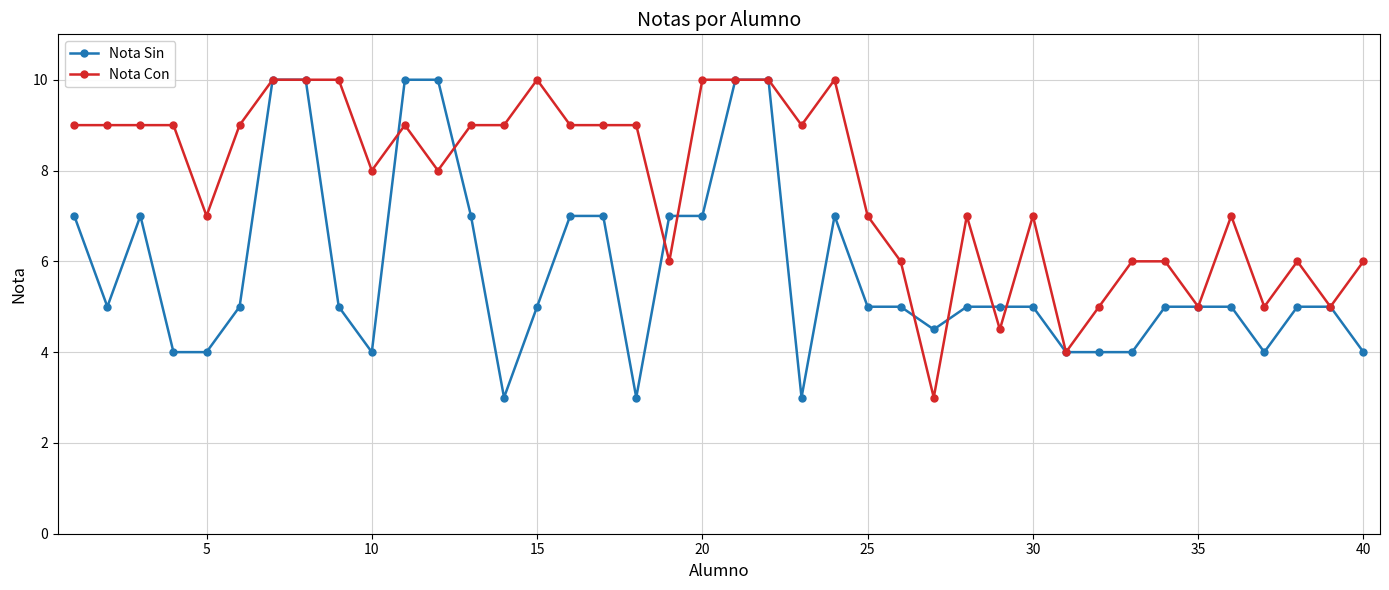

True or false: Nota Con has more than 2 interior local peaks.

True